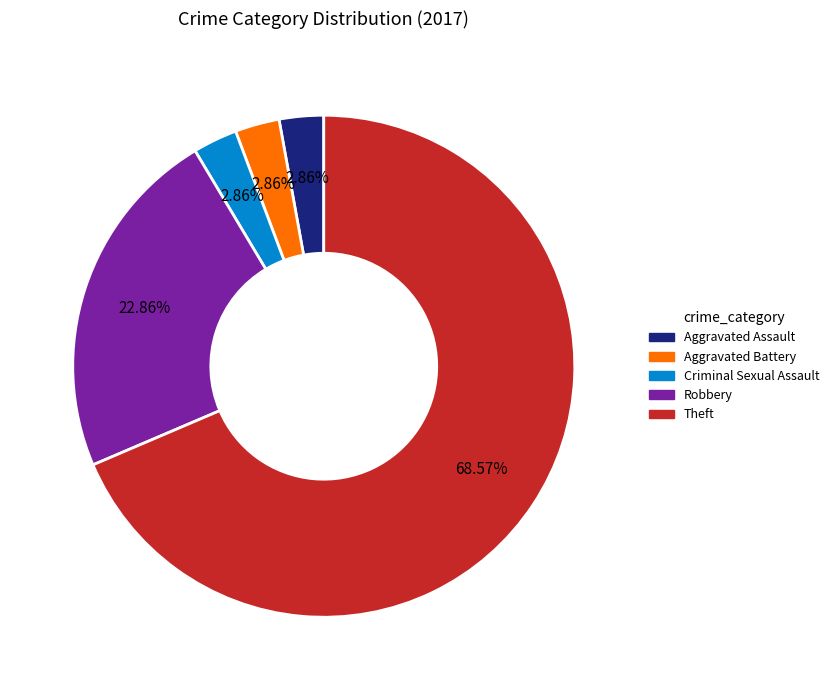

Between Aggravated Assault and Robbery, which is larger?

Robbery